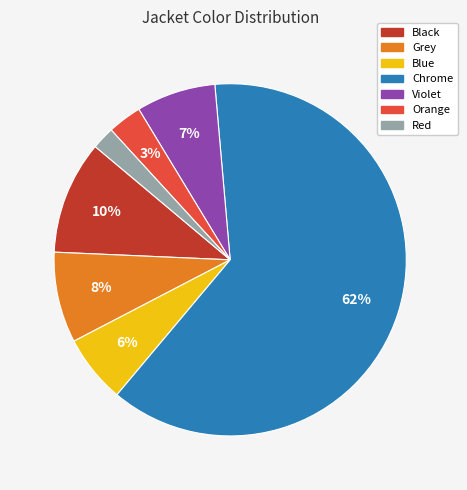

True or false: Grey accounts for 8% of the total.

True